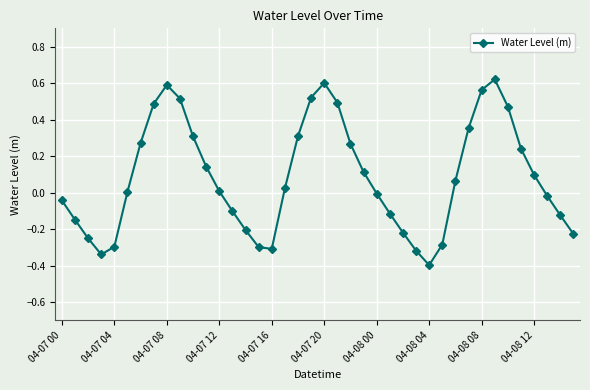

How many interior local peaks (higher than both neighbors) does the data have?

3